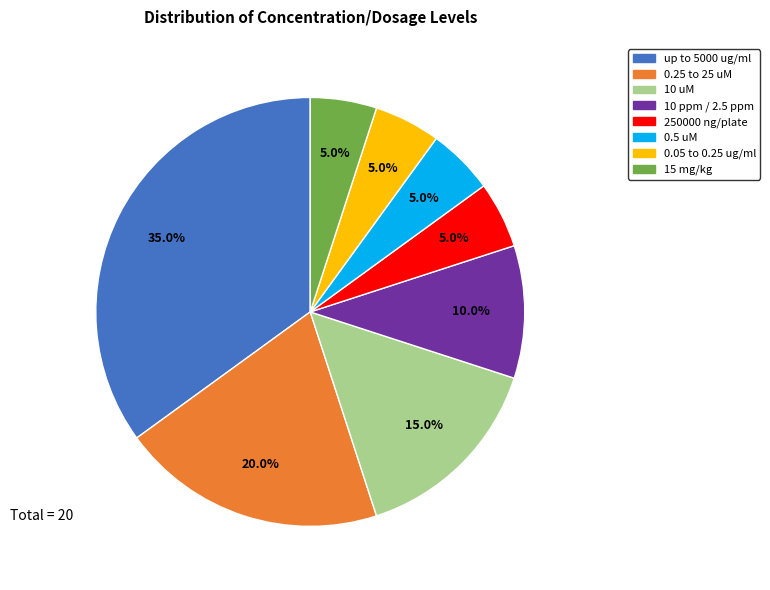

The 250000 ng/plate slice represents 20% of the pie. True or false?

False